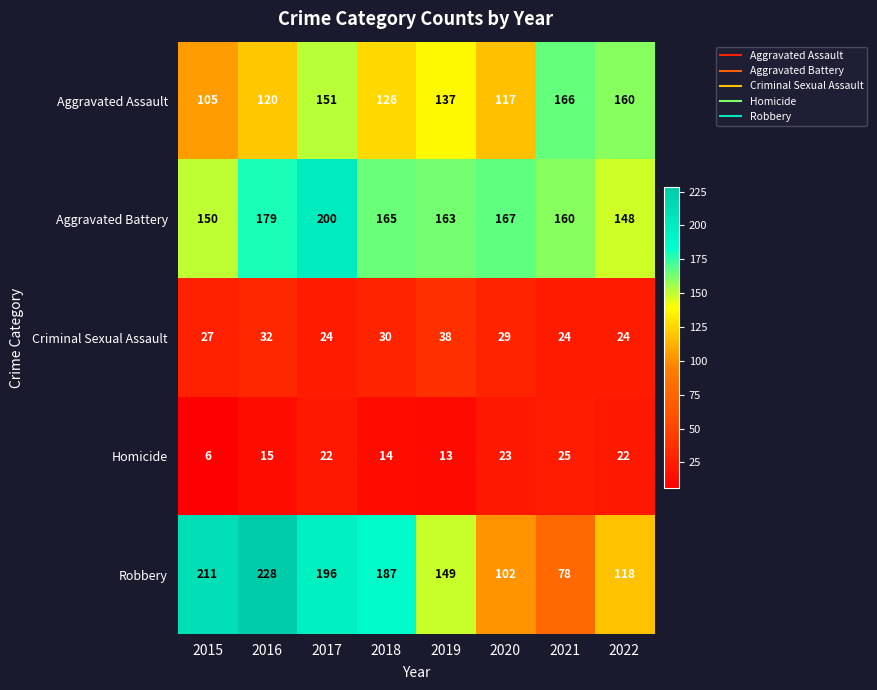

Which label corresponds to the smallest value in the chart?

2015